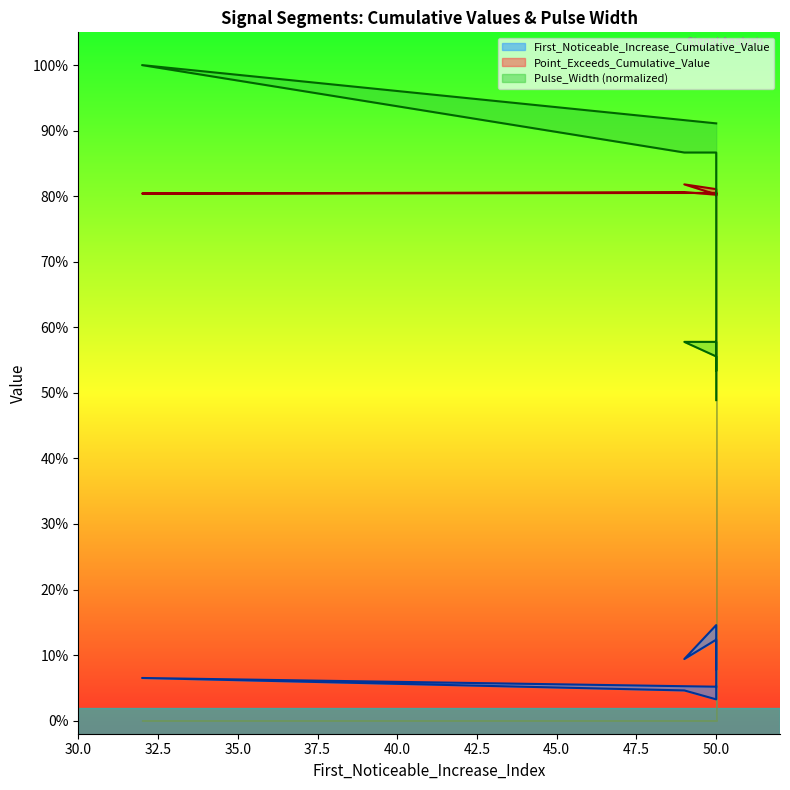

At how many categories does at least one series exceed 0?

10